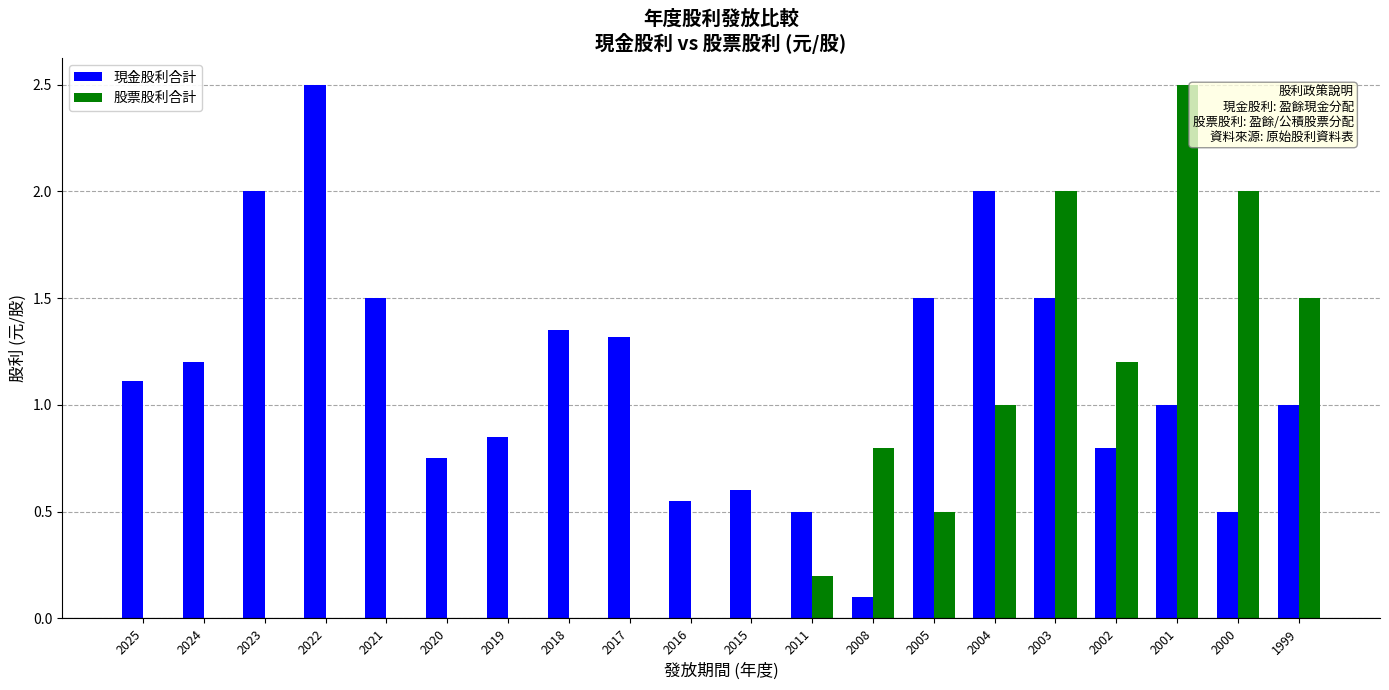

Which series has the largest total across all categories?

現金股利合計